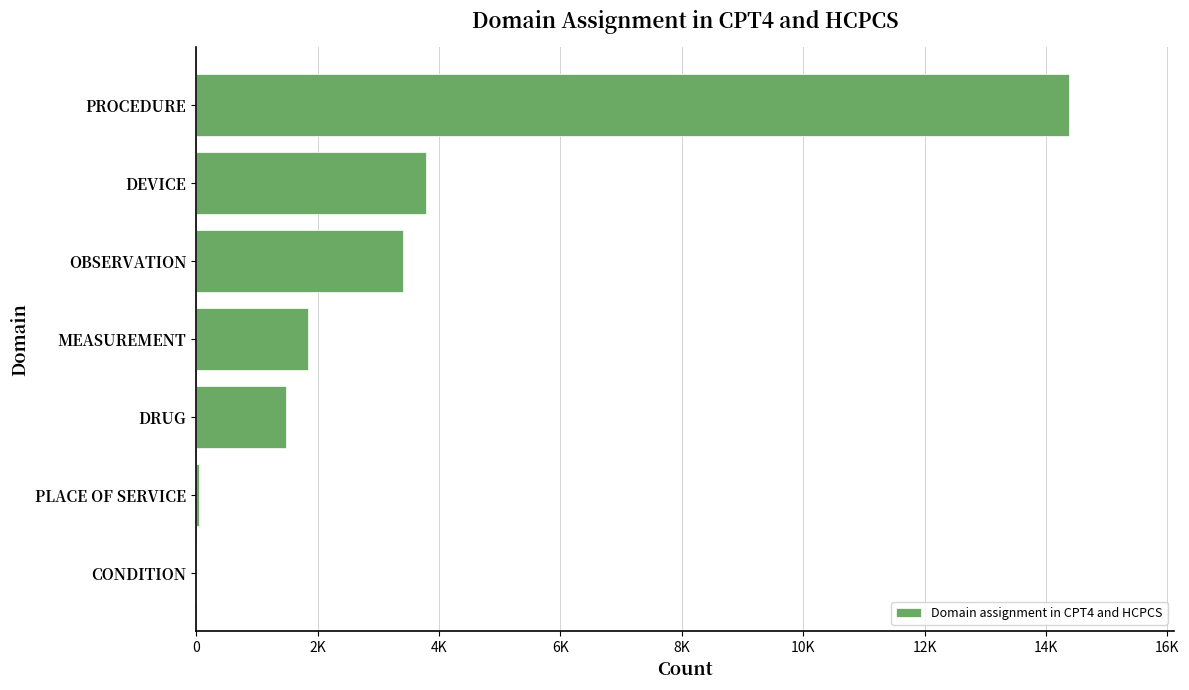

Are the bars horizontal?

Yes